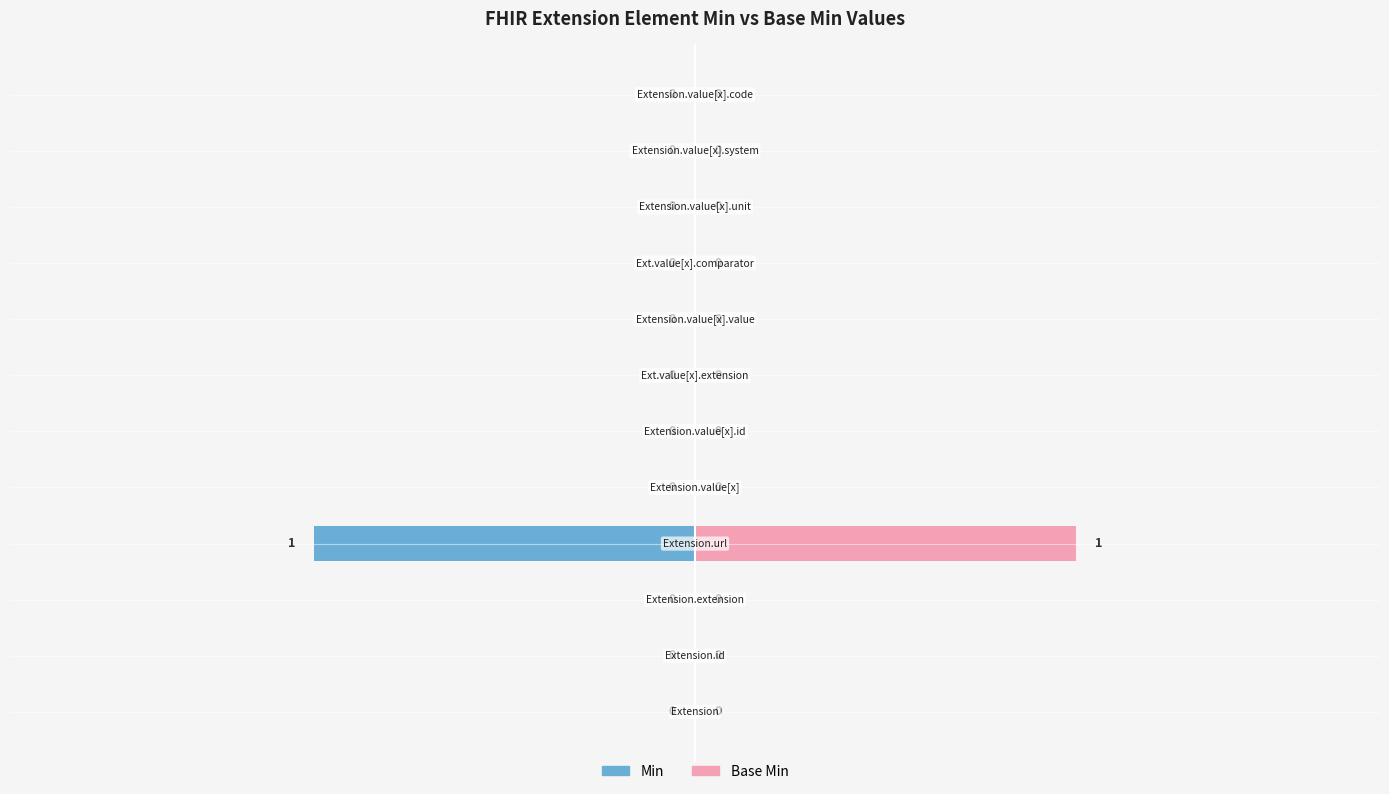

True or false: Min has a value of 0 at −1.5.

False